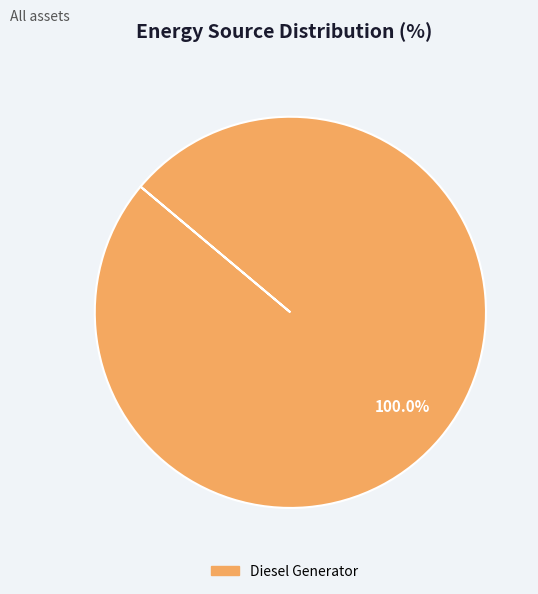

How many segments does this pie chart have?

1